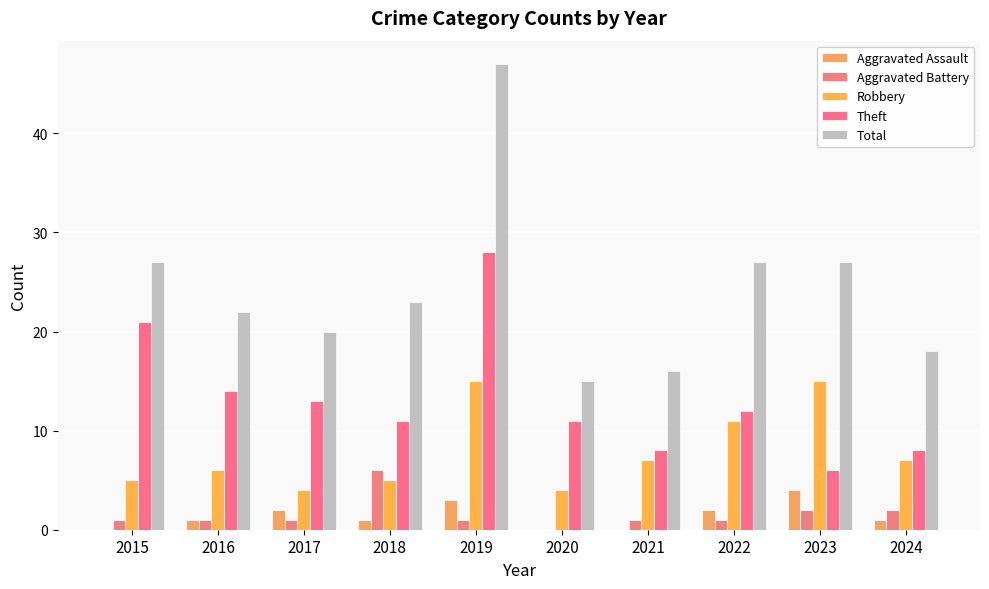

Are the bars grouped side by side (vs. stacked)?

Yes